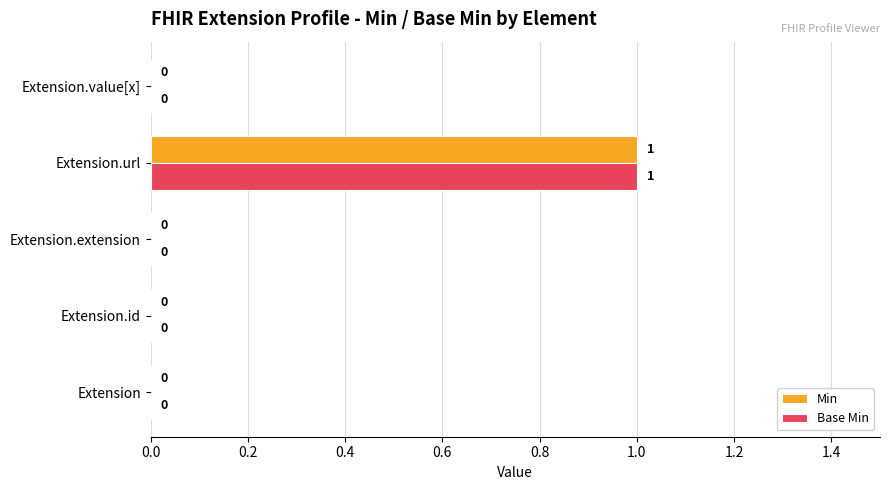

At which category is the sum across all series the highest?

Extension.url